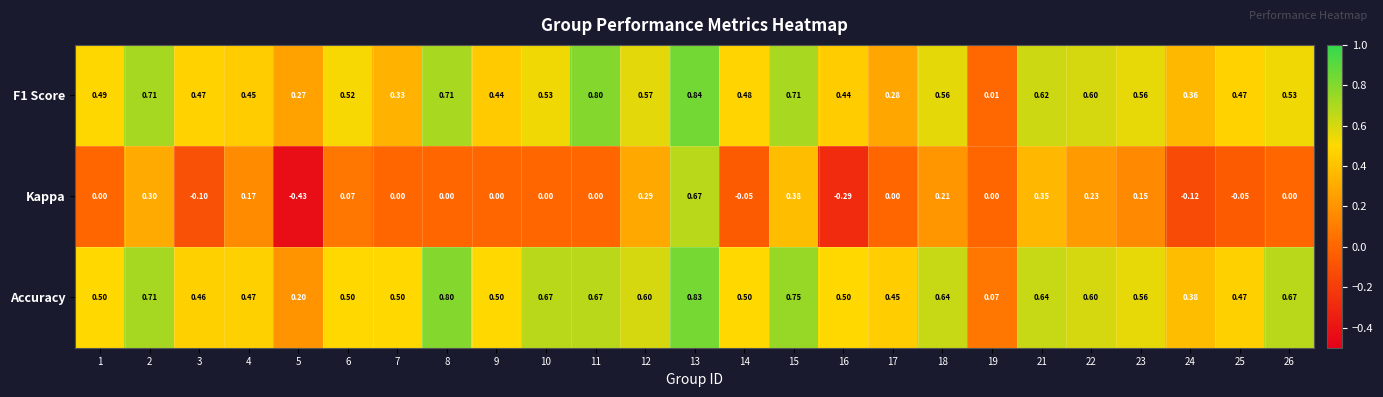

How many data points does each series have?

25